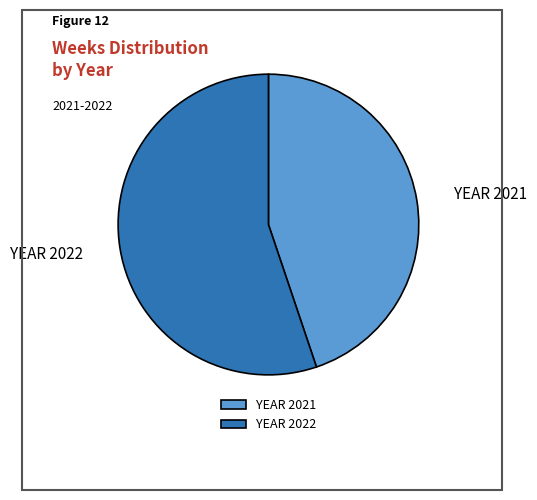

Is it true that YEAR 2021 is 33% of the pie?

False